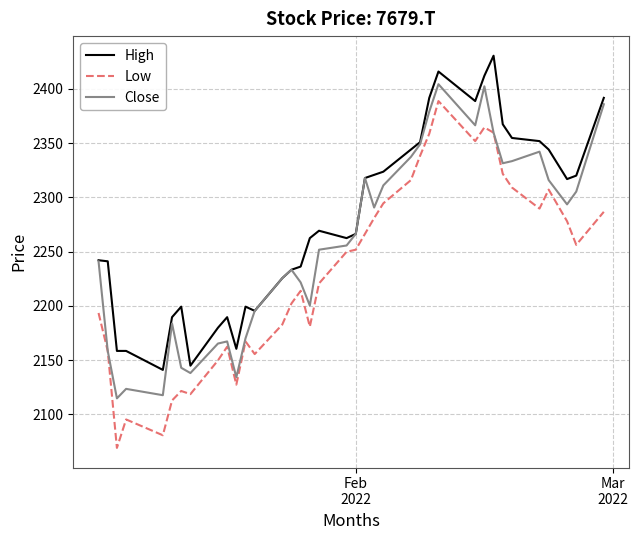

What are all the series names shown in the legend?

High, Low, Close